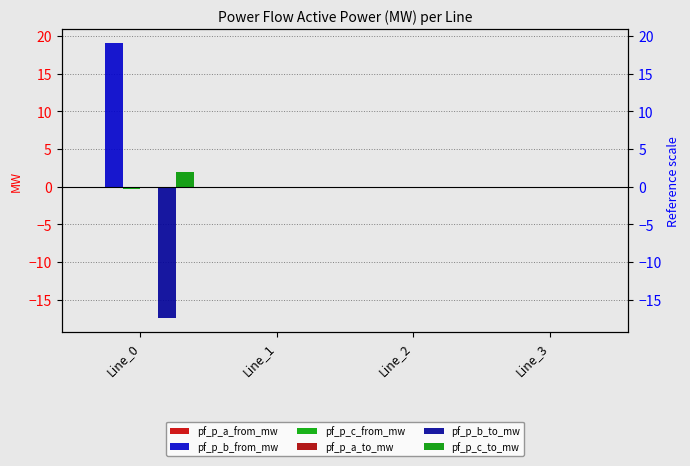

Between Line_0 and Line_2, which series saw the biggest shift?

pf_p_b_from_mw